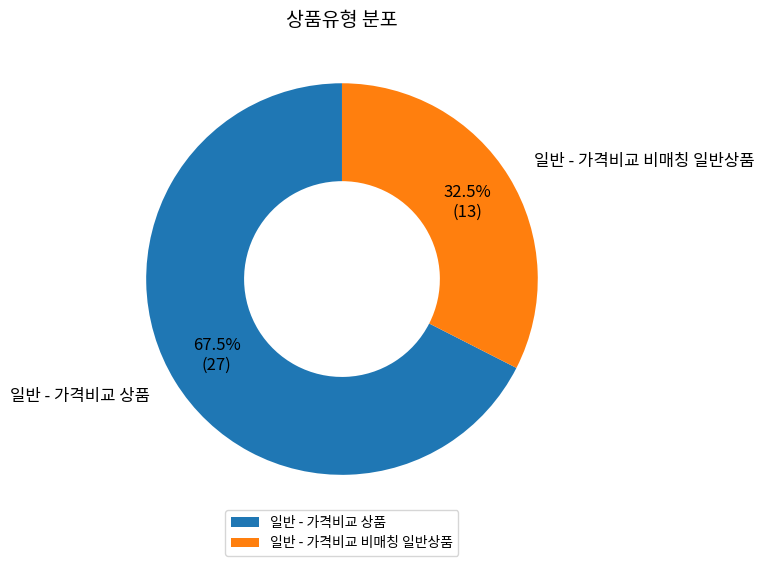

Combined, do 일반 - 가격비교 상품 and 일반 - 가격비교 비매칭 일반상품 account for over 50%?

Yes